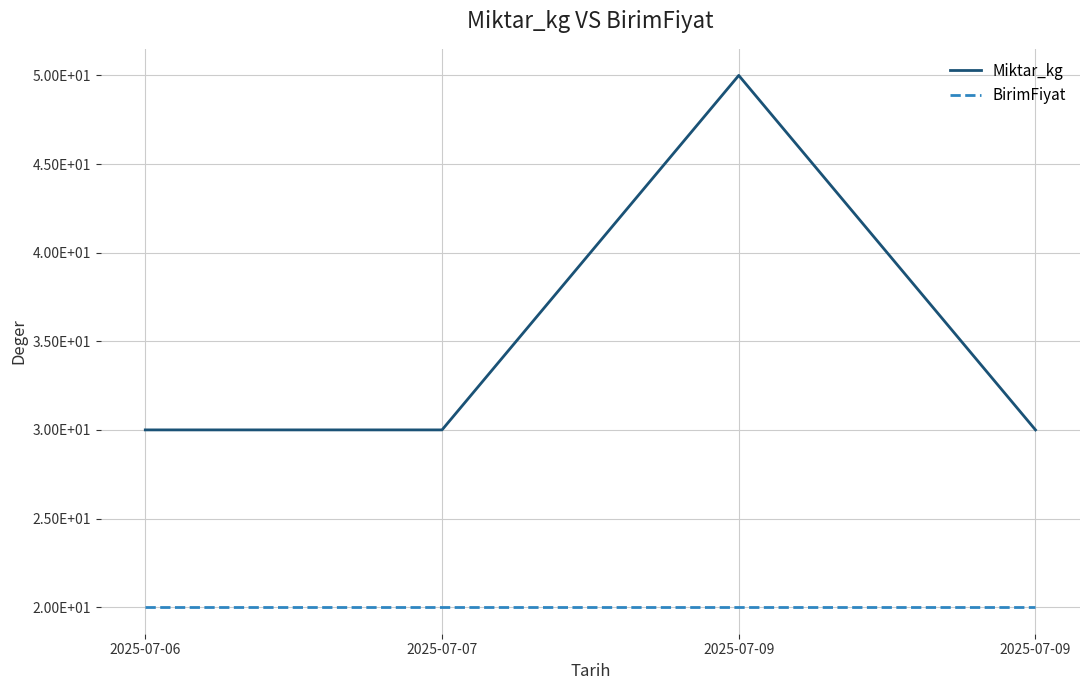

In Miktar_kg, how many points are higher than both neighbors (excluding endpoints)?

1